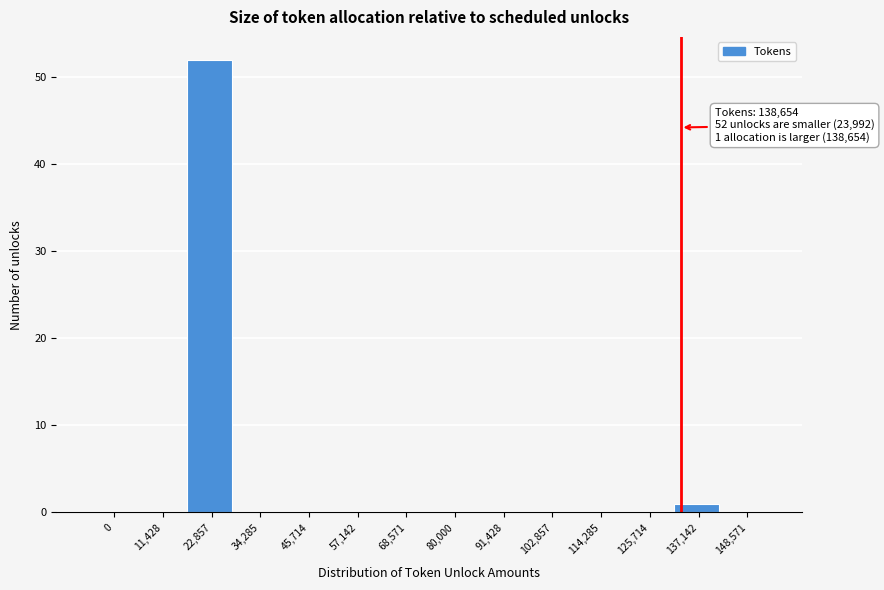

Reading left to right, transcribe all the data shown in this chart.

0=0	11,428=0	22,857=52	34,285=0	45,714=0	57,142=0	68,571=0	80,000=0	91,428=0	102,857=0	114,285=0	125,714=0	137,142=1	148,571=0